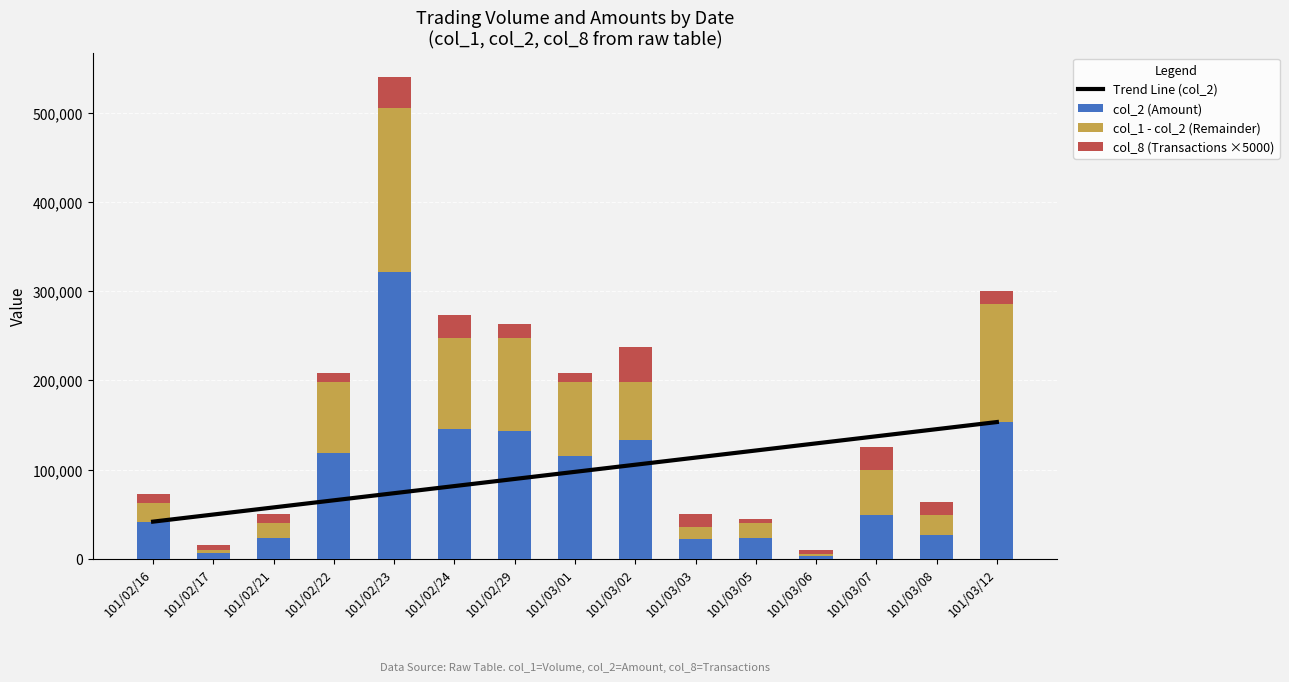

How many data points in col_1 - col_2 (Remainder) are above 51050?

7